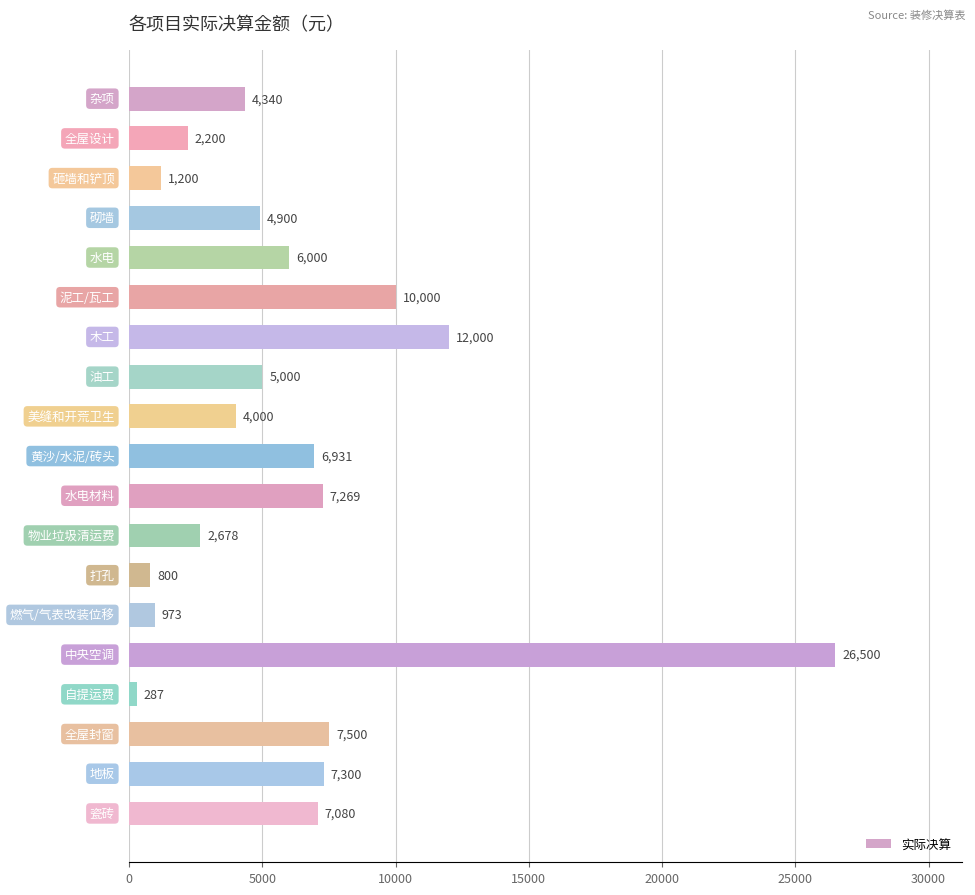

Reading top to bottom, transcribe all the data shown in this chart.

4340	2200	1200	4900	6000	10000	12000	5000	4000	6931	7269	2678	800	973	26500	287	7500	7300	7080